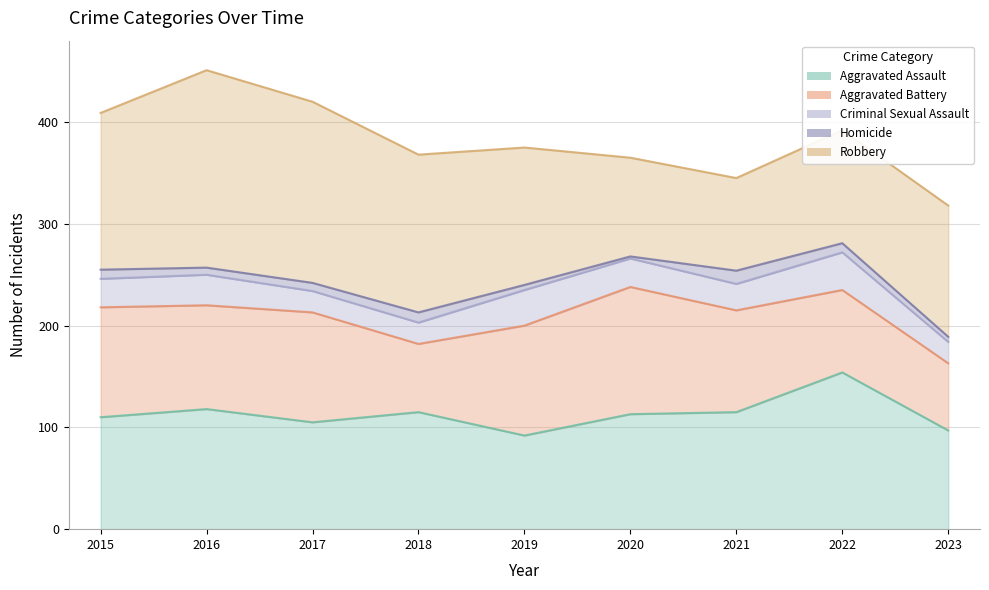

What is the approximate value of Aggravated Assault at 2017, to the nearest 5?

105